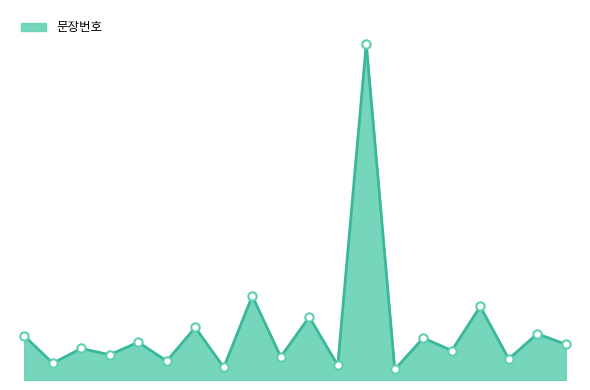

Which label corresponds to the smallest value in the chart?

78788-14